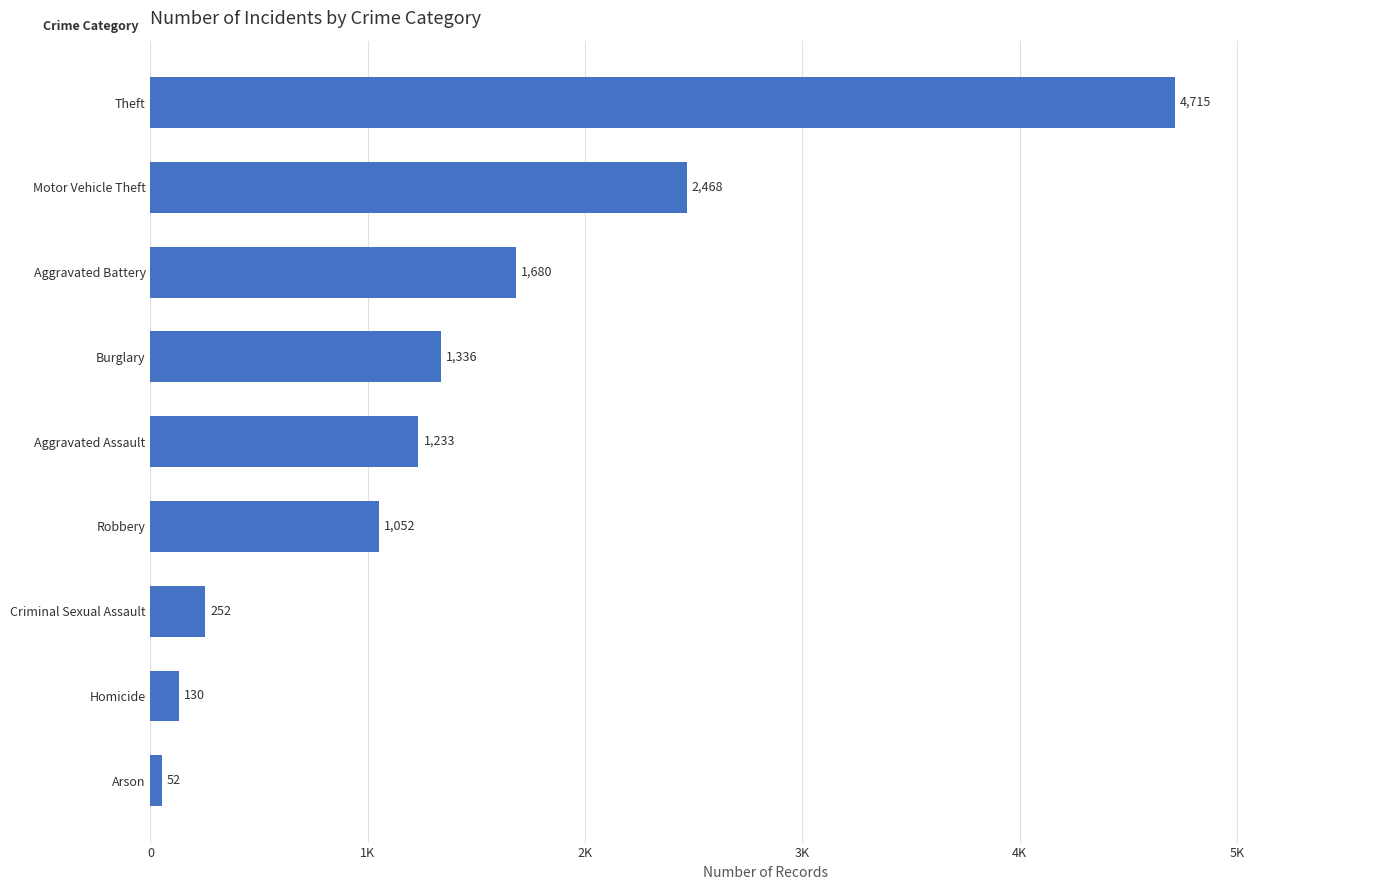

How many categories are shown in the chart?

9